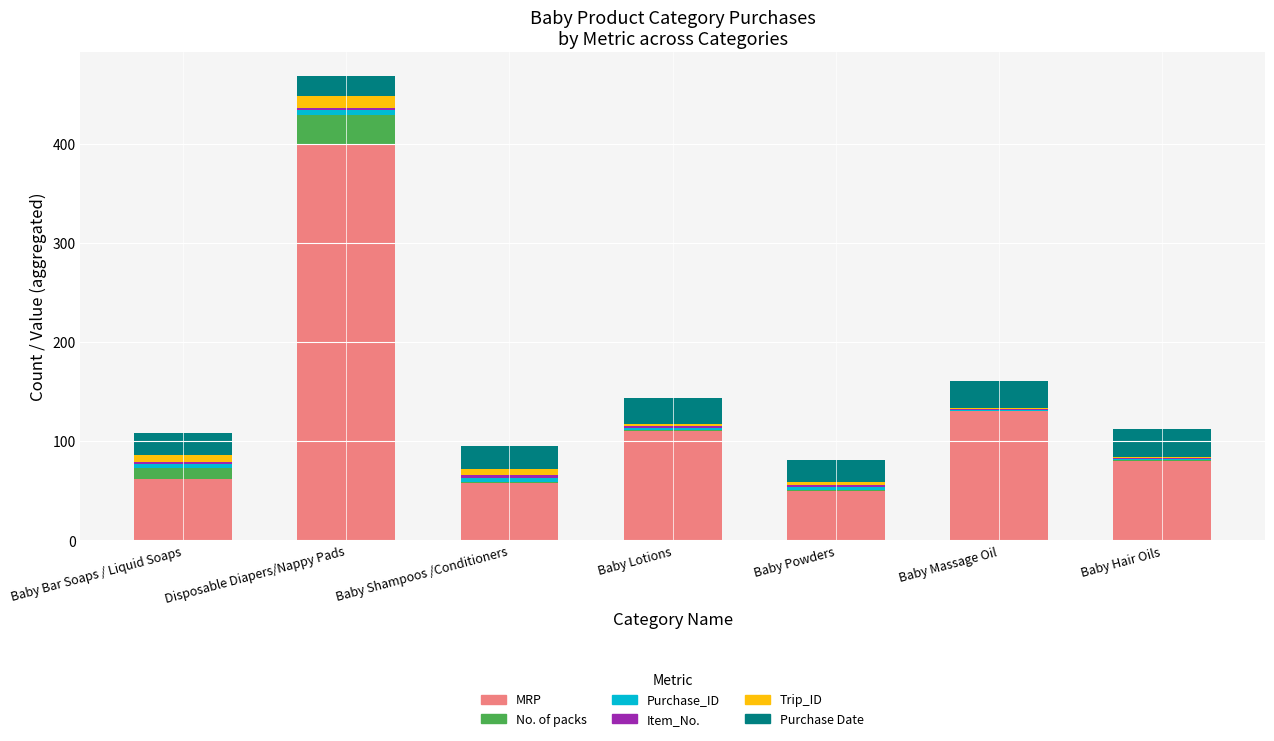

The value of MRP at Baby Lotions is 110. True or false?

True